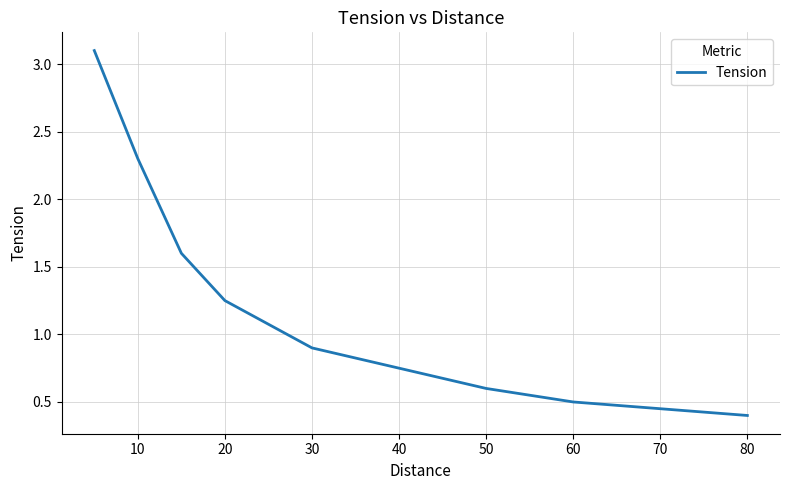

What is the difference between the maximum and minimum values?

2.7